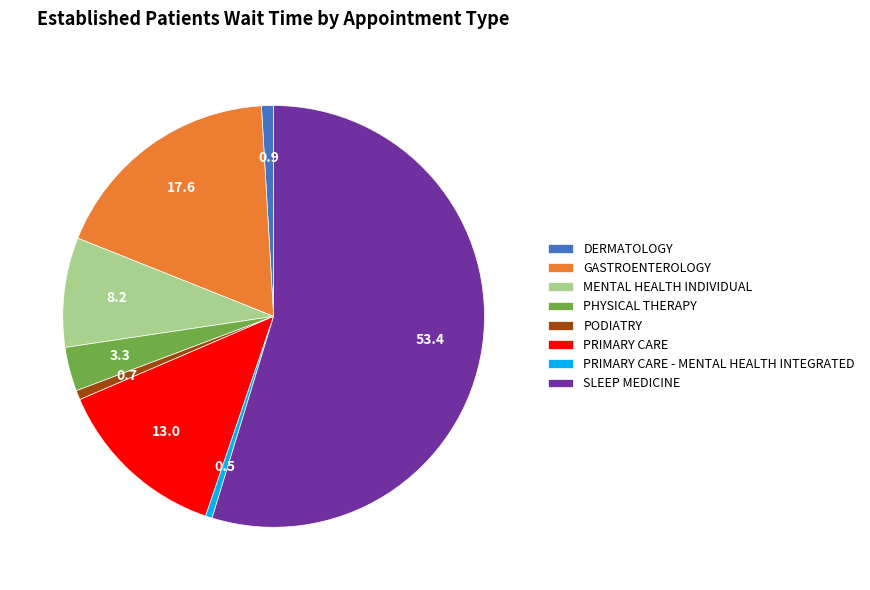

Which slice is the largest?

SLEEP MEDICINE